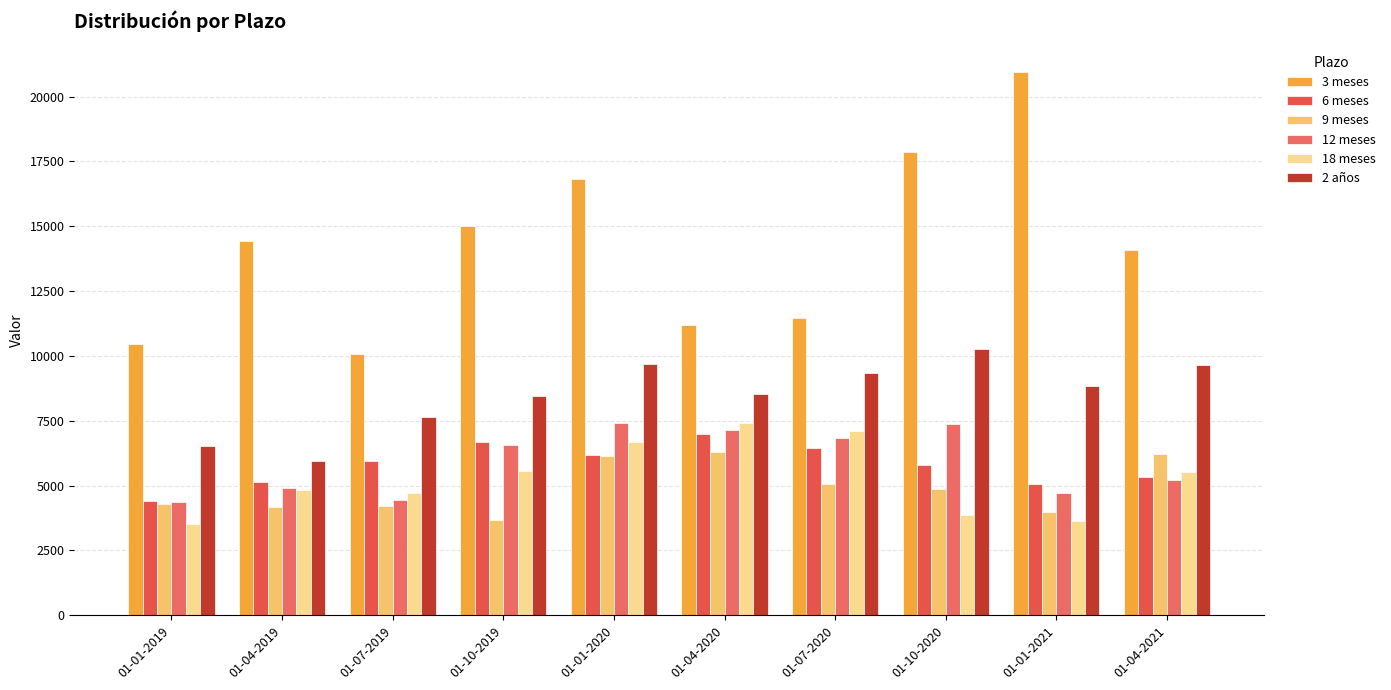

What position from the left is 01-07-2020?

7